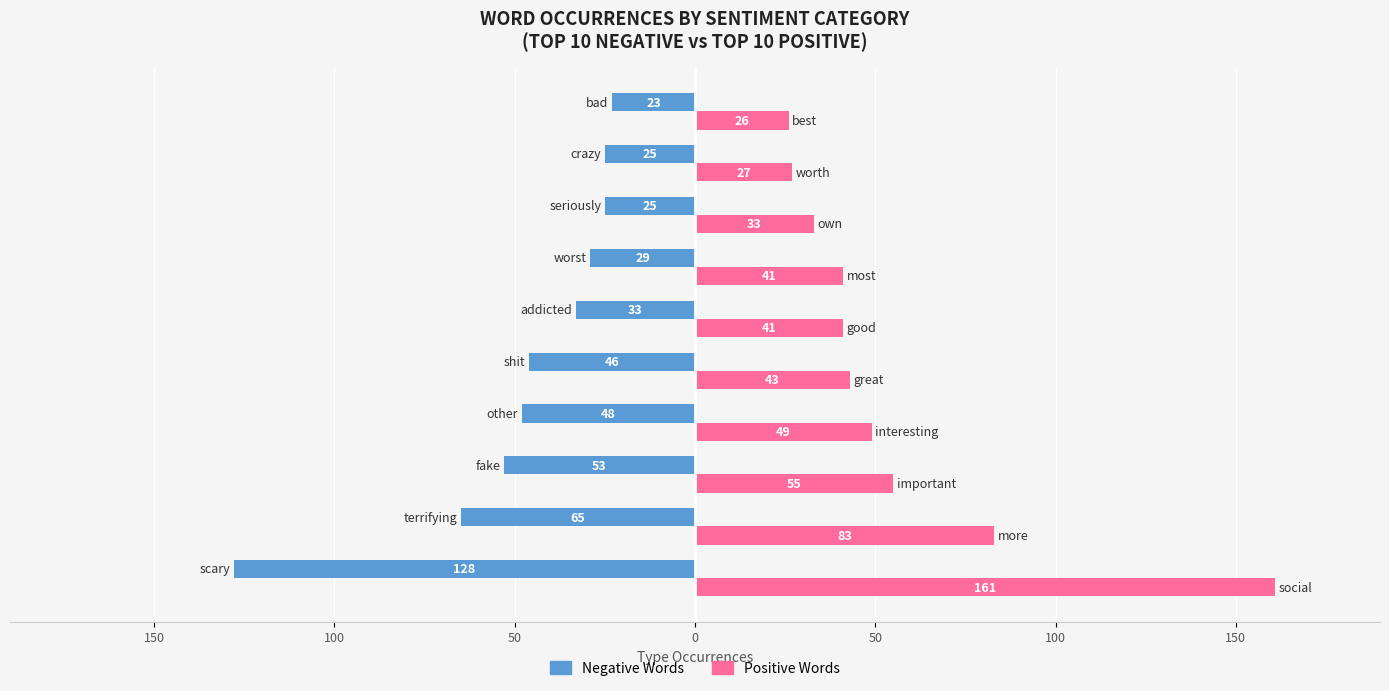

What is the minimum value for Positive Words?

26